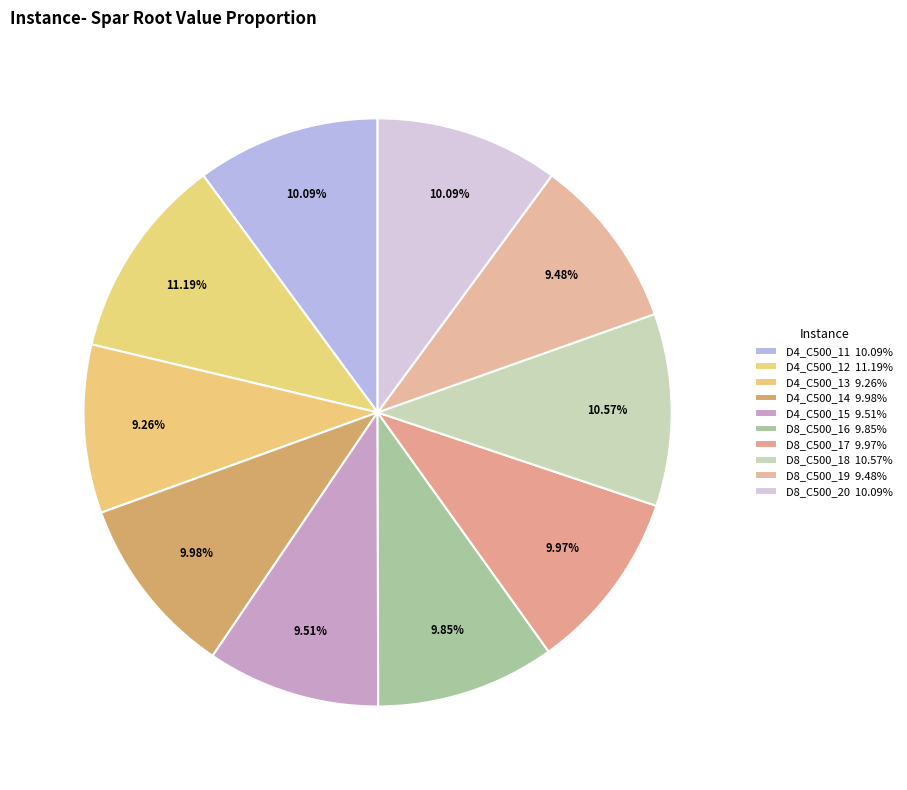

To the nearest percent, what is the average slice percentage?

10%